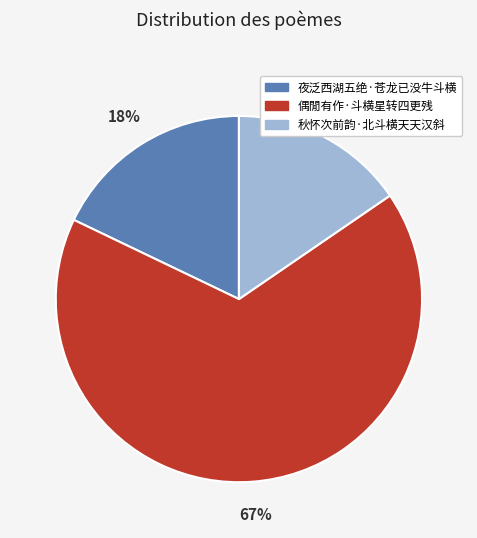

What percentage is the 秋怀次前韵·北斗横天天汉斜 slice, to the nearest percent?

15%